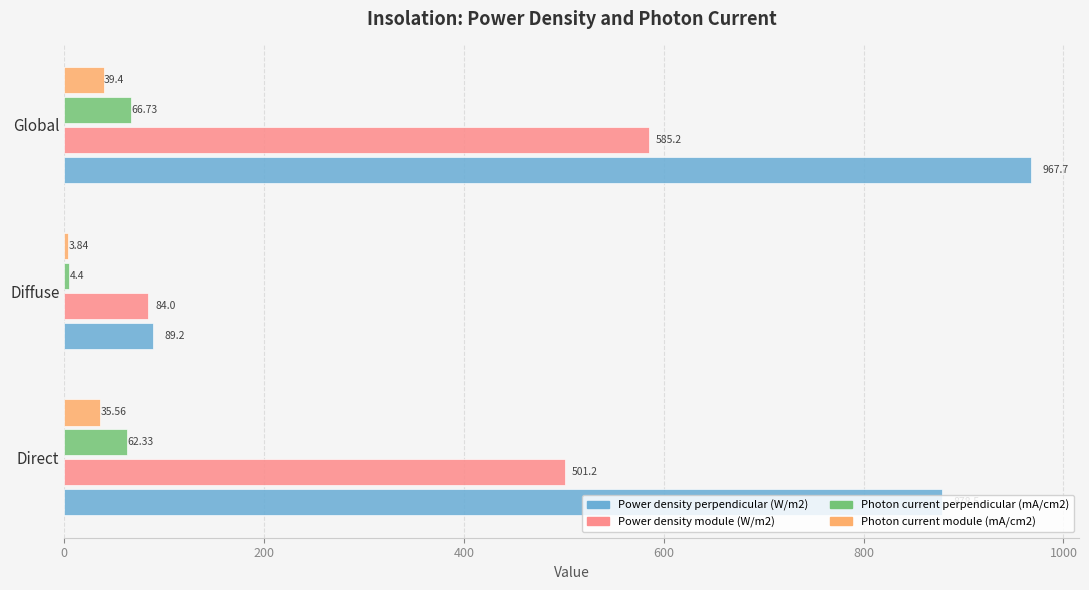

Where is Photon current perpendicular (mA/cm2) nearest to the value 35?

Direct